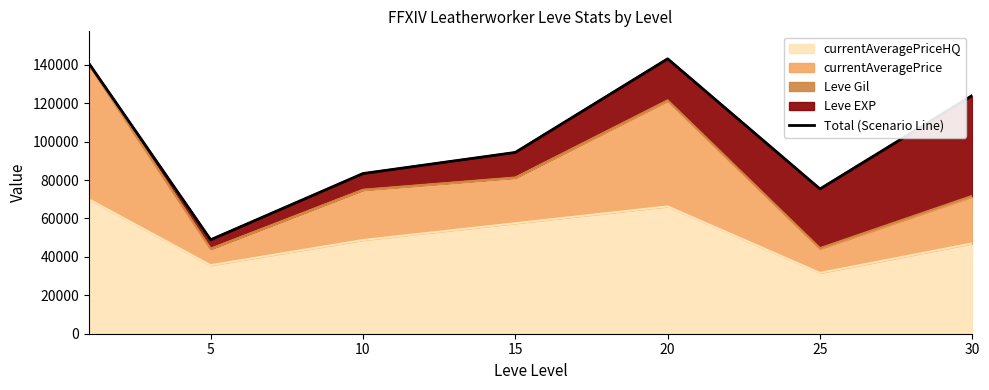

What is the minimum value for currentAveragePriceHQ?

31666